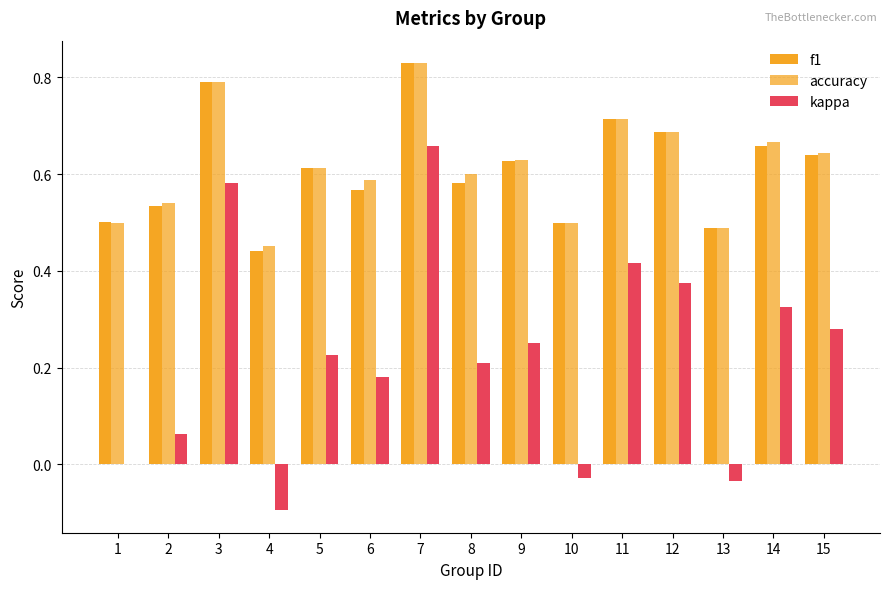

Reading right to left, list all the values displayed in this chart.

f1: 15=0.6	14=0.7	13=0.5	12=0.7	11=0.7	10=0.5	9=0.6	8=0.6	7=0.8	6=0.6	5=0.6	4=0.4	3=0.8	2=0.5	1=0.5
accuracy: 15=0.6	14=0.7	13=0.5	12=0.7	11=0.7	10=0.5	9=0.6	8=0.6	7=0.8	6=0.6	5=0.6	4=0.5	3=0.8	2=0.5	1=0.5
kappa: 15=0.3	14=0.3	13=-0.0	12=0.4	11=0.4	10=-0.0	9=0.3	8=0.2	7=0.7	6=0.2	5=0.2	4=-0.1	3=0.6	2=0.1	1=0.0